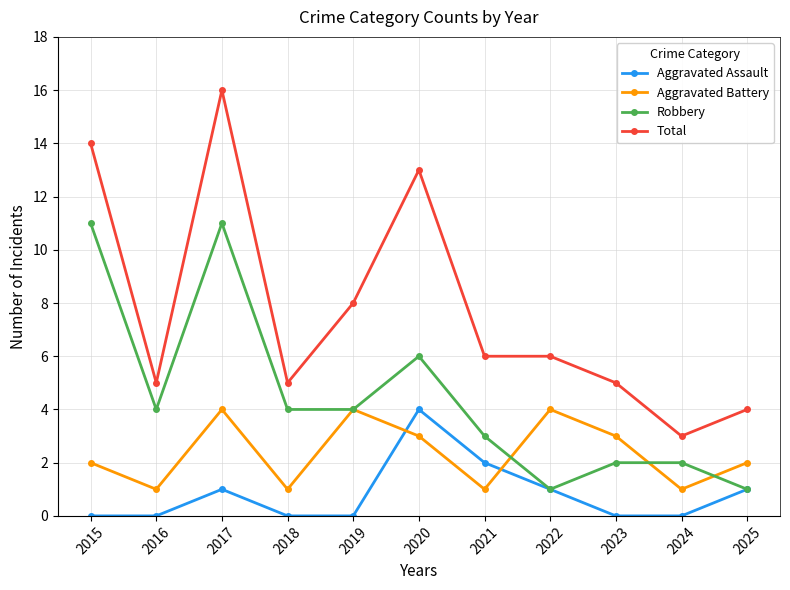

What is the greatest value displayed?

16